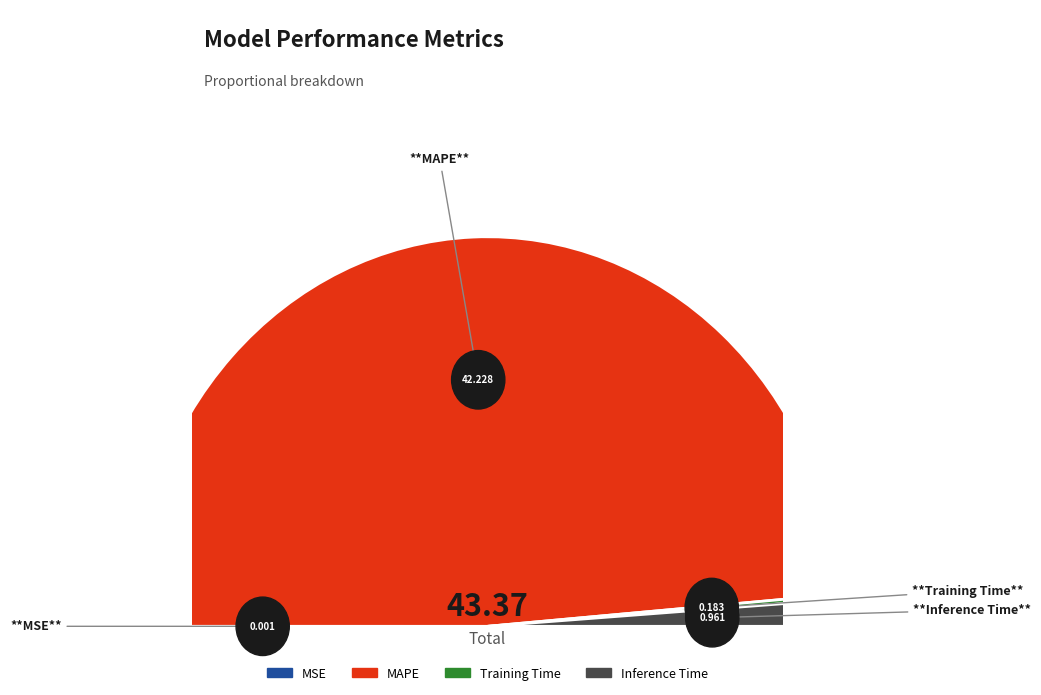

How many slices are in this pie chart?

4